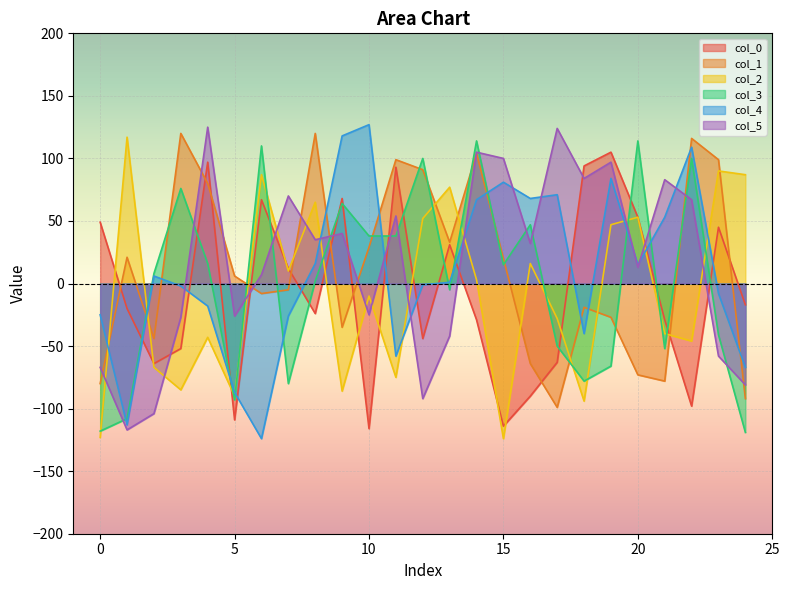

How many interior local peaks does the col_1 series have?

7